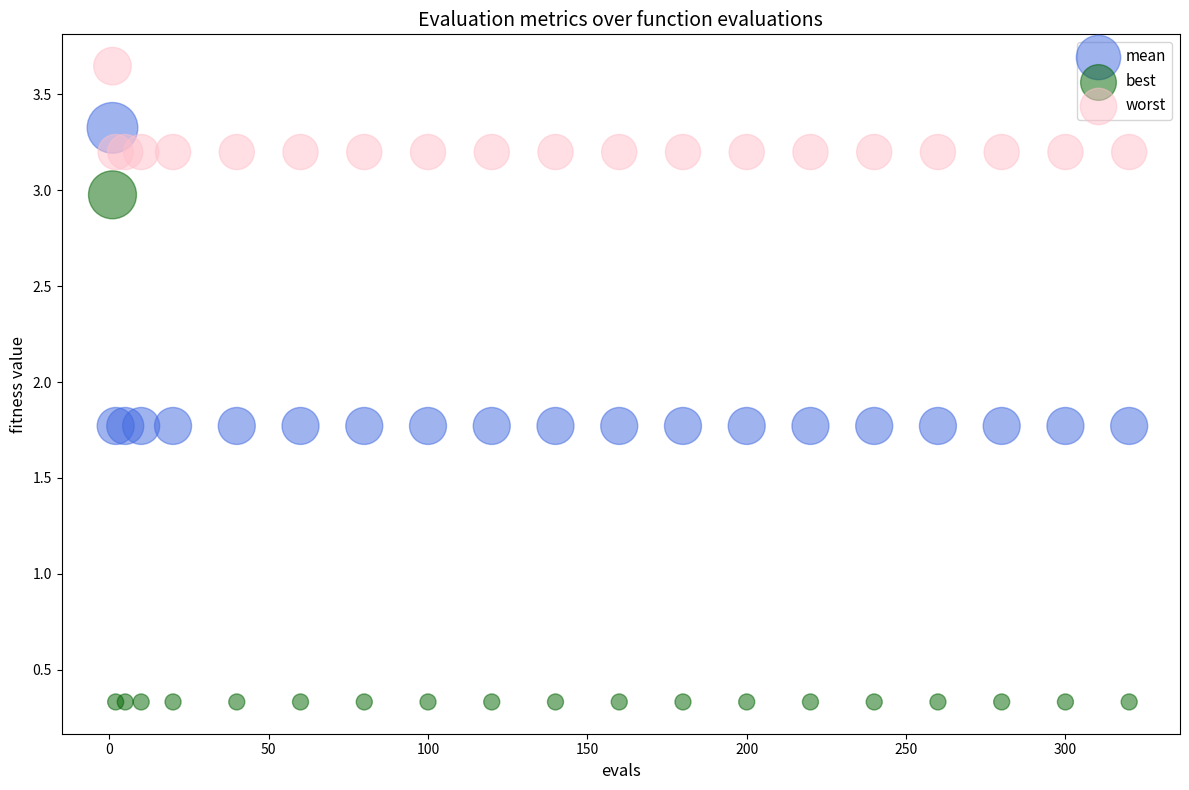

Which series has the widest spread of Y values?

best